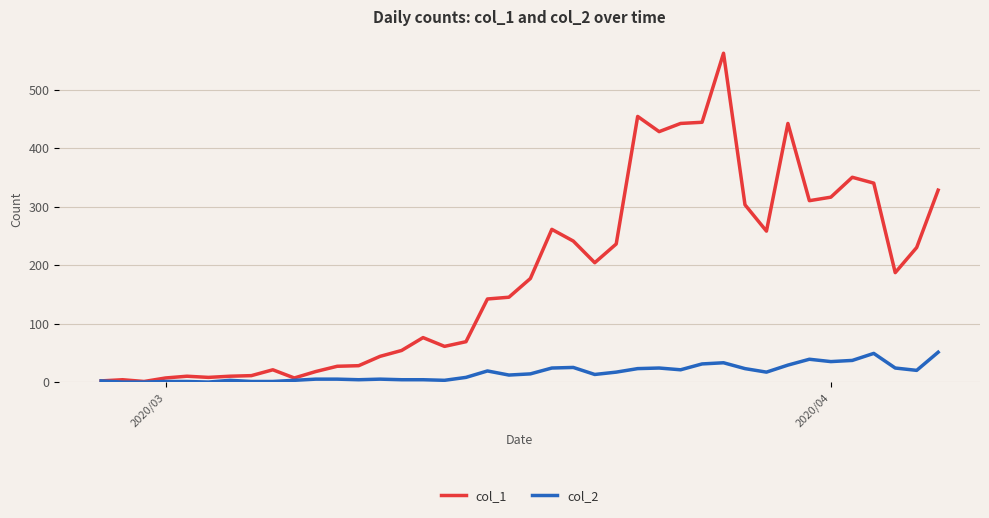

What is the greatest value displayed?

562